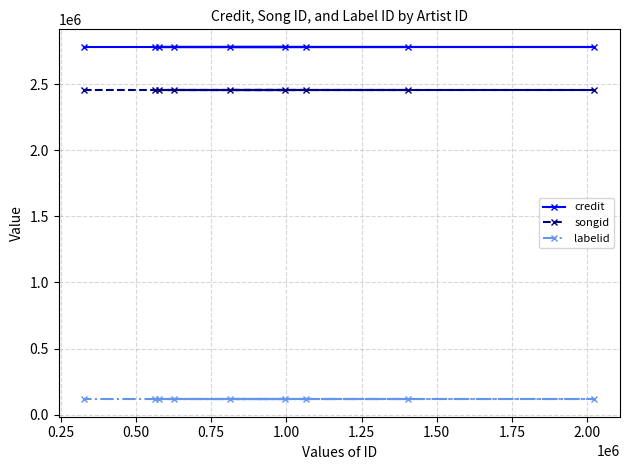

What is the maximum value shown in the chart?

2781315